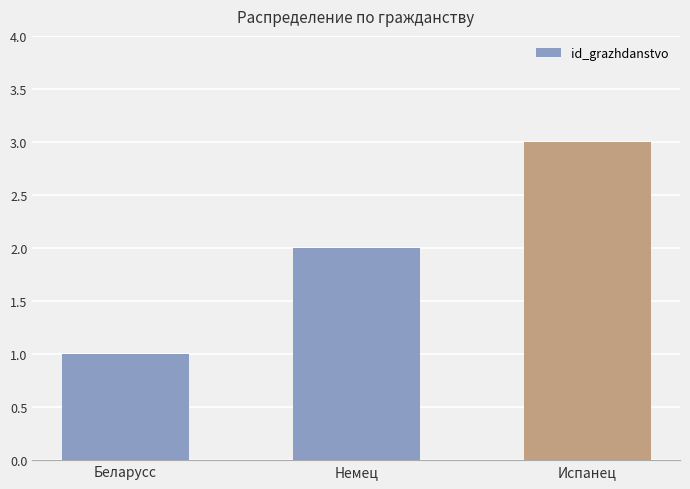

What is the sum of all values?

6